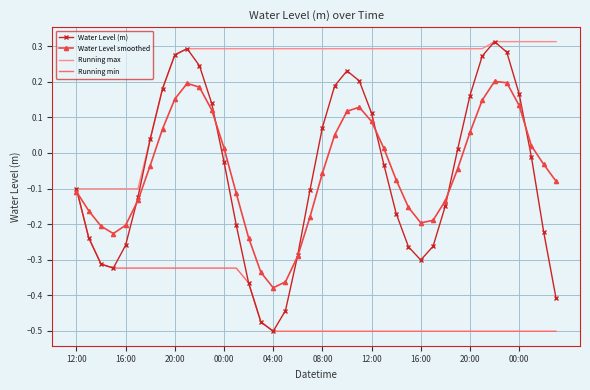

Which series has the largest total across all categories?

Running max